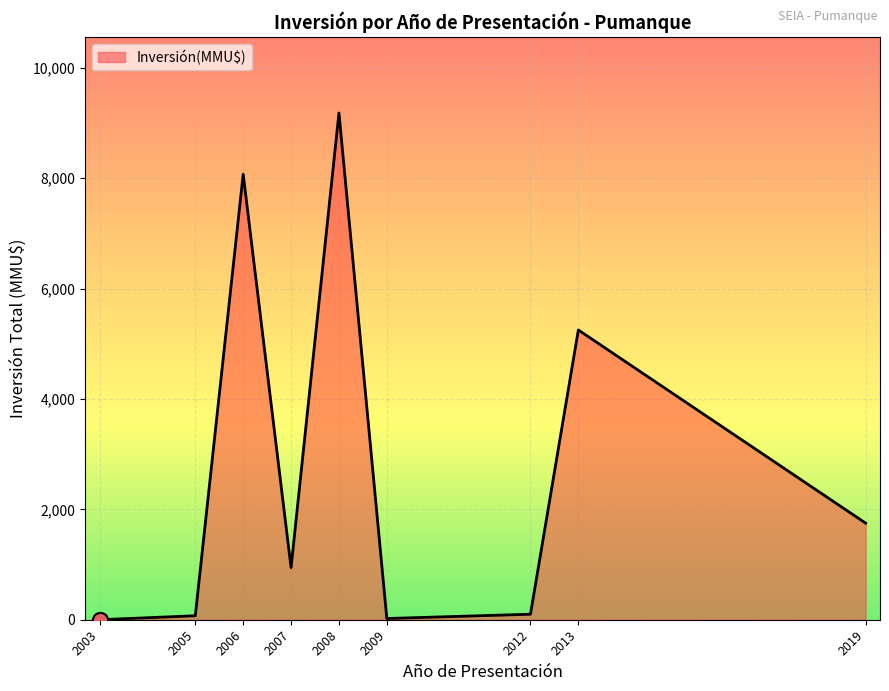

Between 2013 and 2008, which is larger?

2008